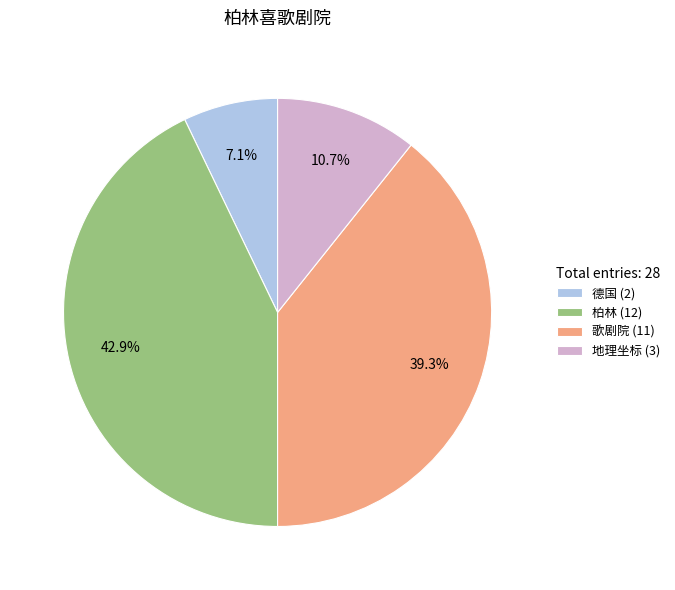

How many slices are in this pie chart?

4